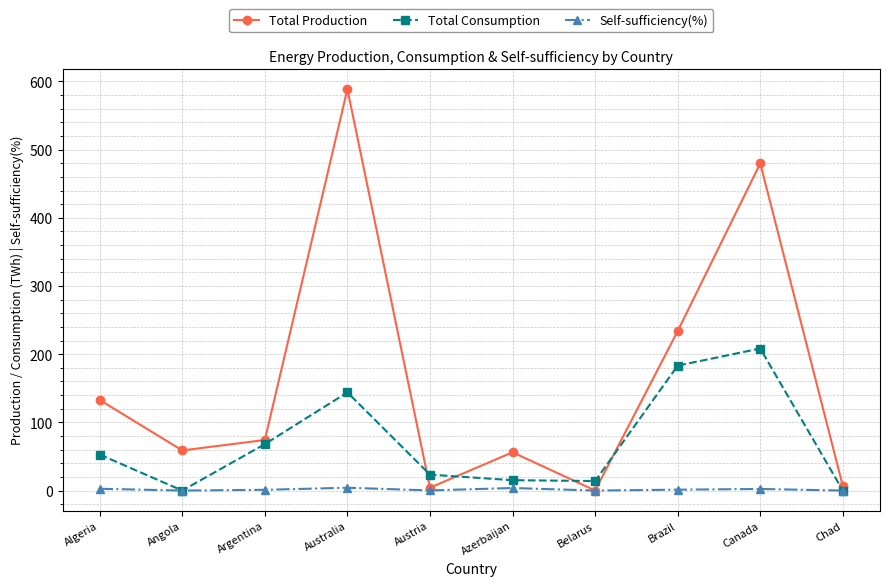

Between Algeria and Austria, which series saw the biggest shift?

Total Production